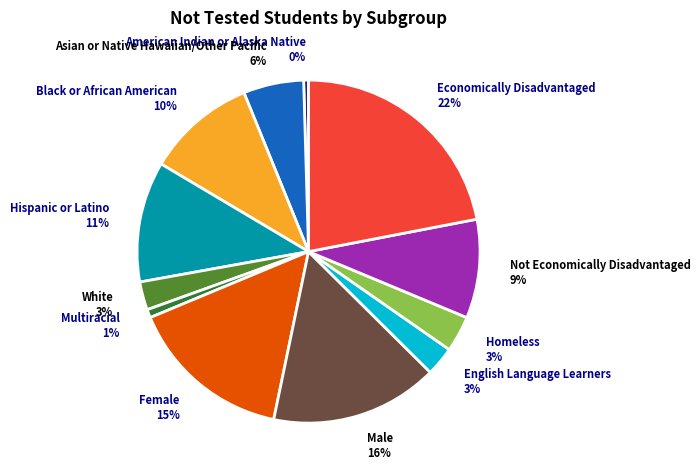

To the nearest percent, what is the average slice percentage?

8%